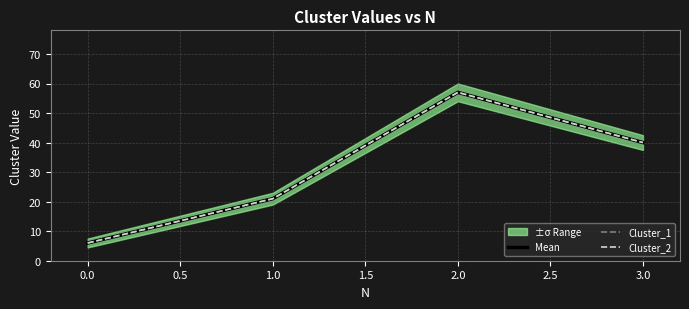

True or false: Mean and Cluster_1 cross at least once.

False